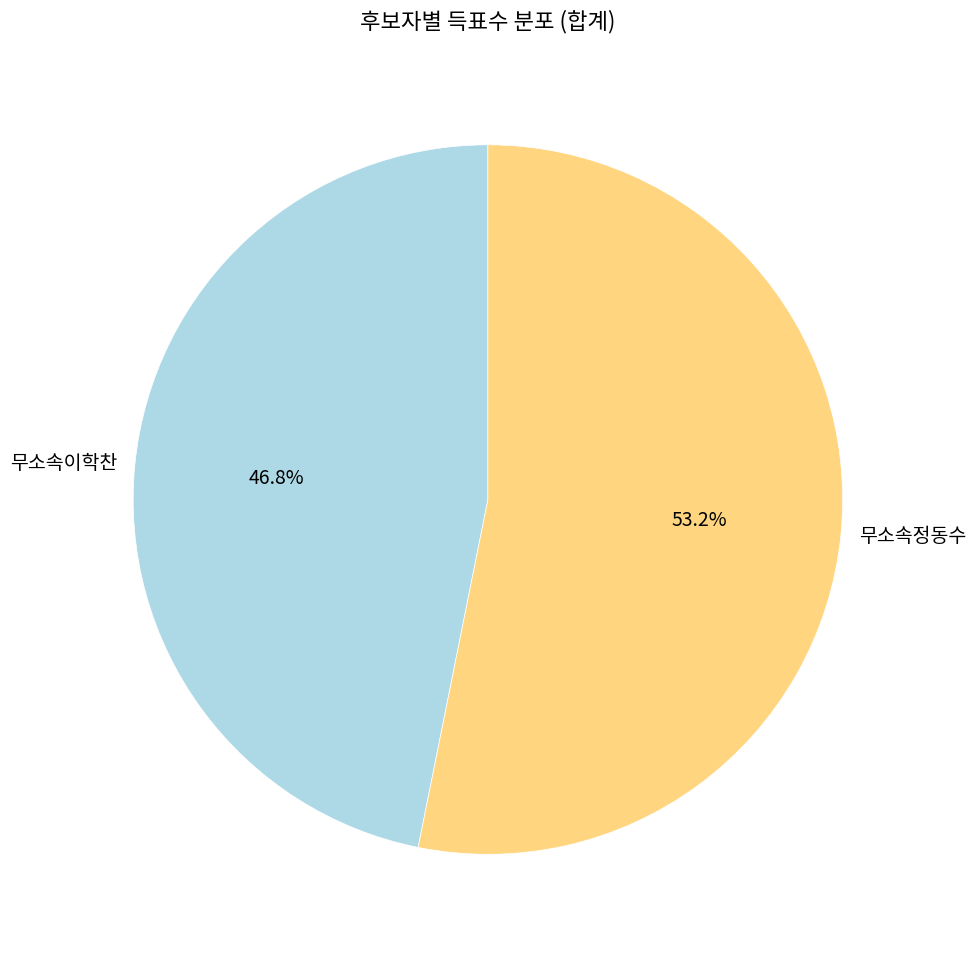

How many slices are in this pie chart?

2